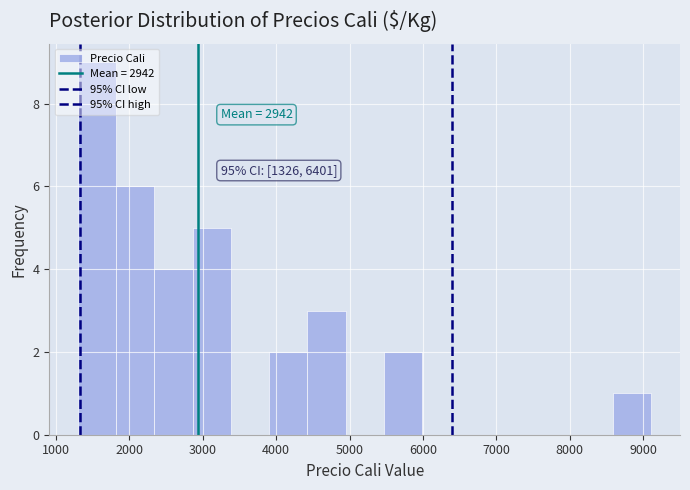

Over which range of the x-axis is the bar tallest?

1300 to 1800